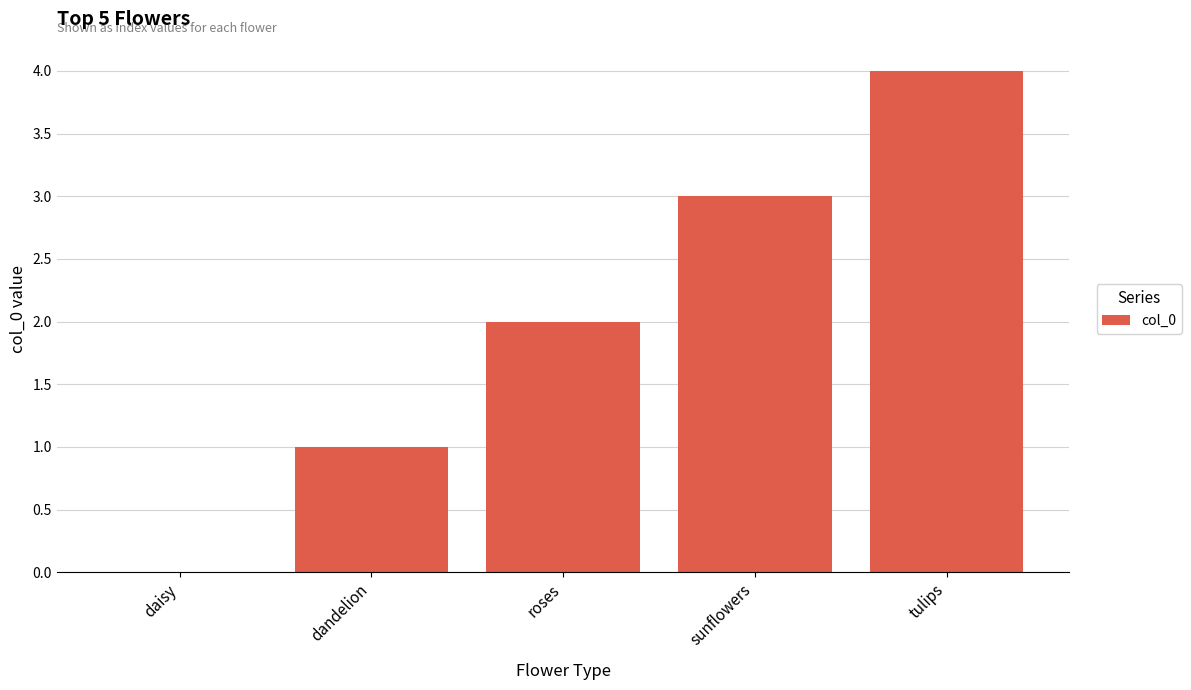

Are the bars horizontal?

No